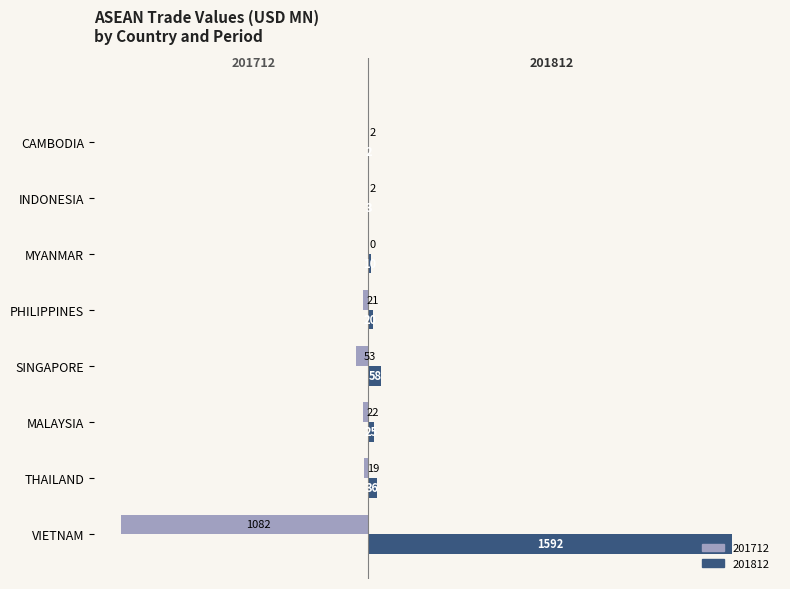

What is the total value across all series at CAMBODIA?

-0.1